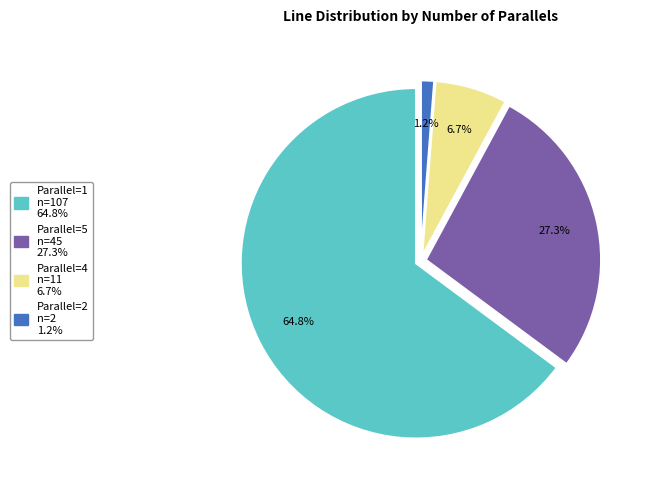

Is there a majority slice in this chart?

Yes